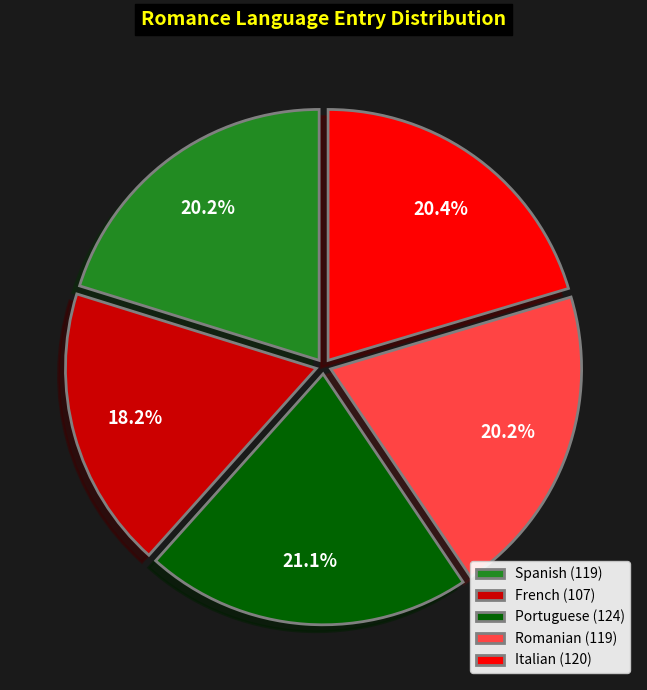

What percentage is NOT represented by Romanian?

79.8%